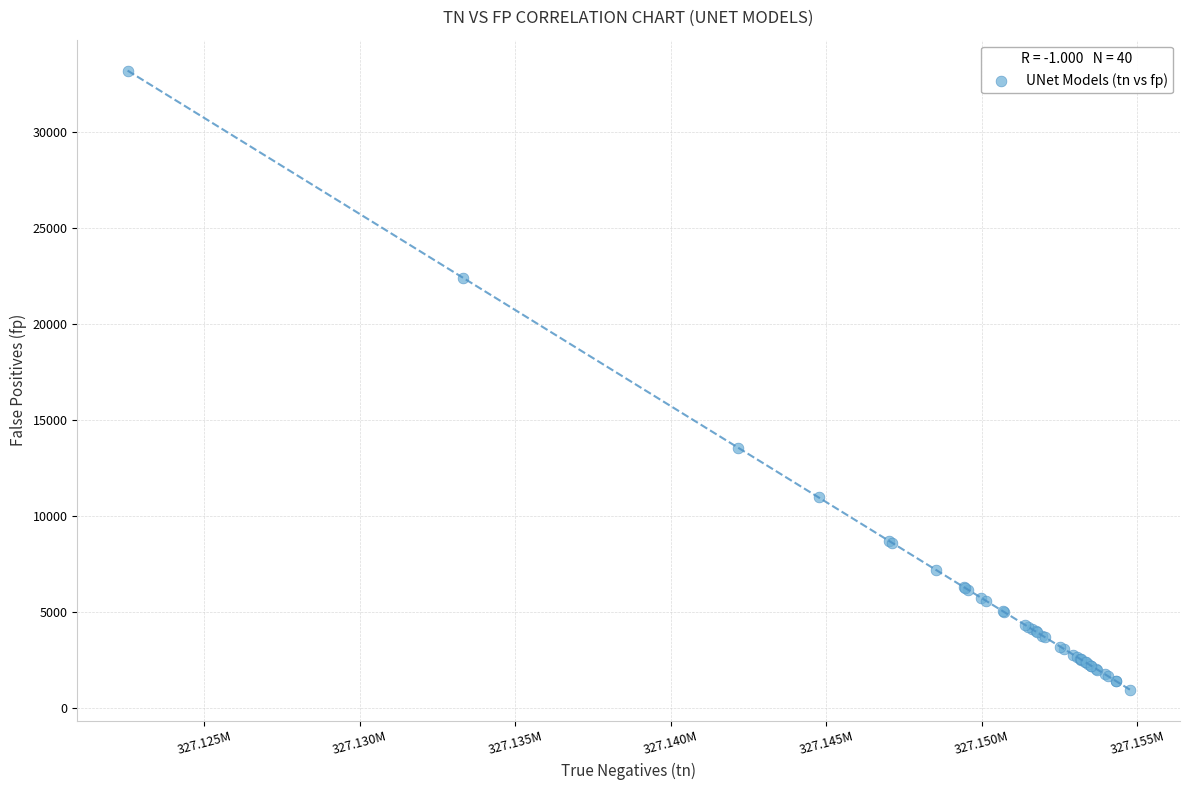

What Y value in the scatter plot is closest to 17065?

13547